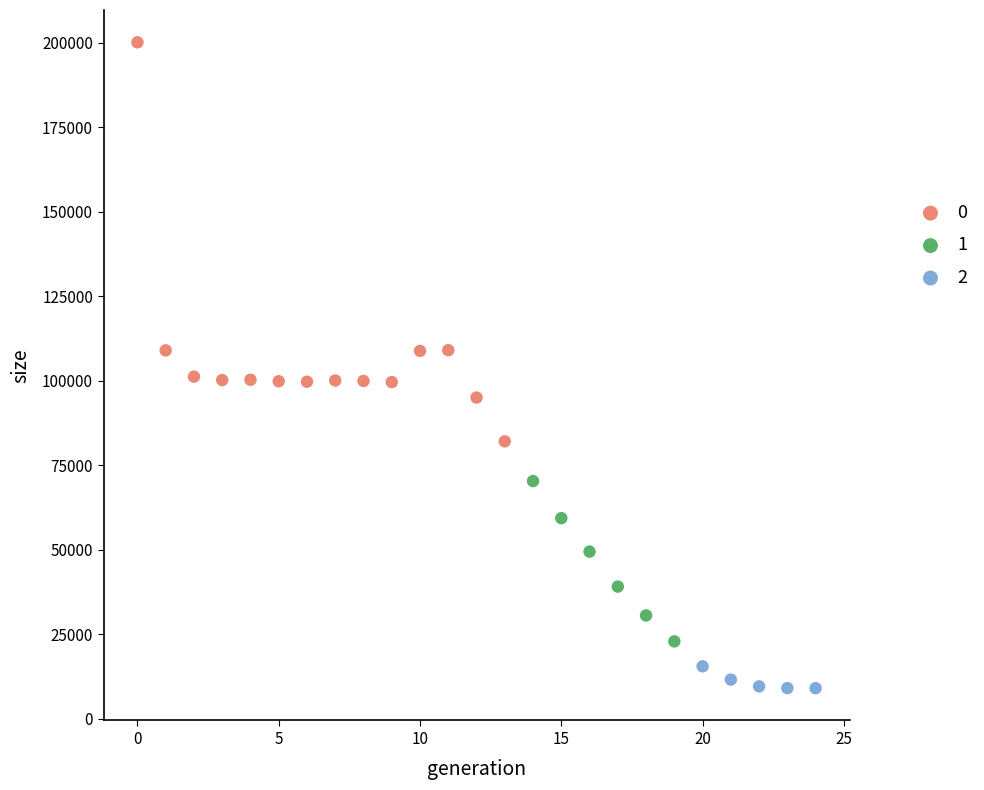

What are all the series names shown in the legend?

0, 1, 2